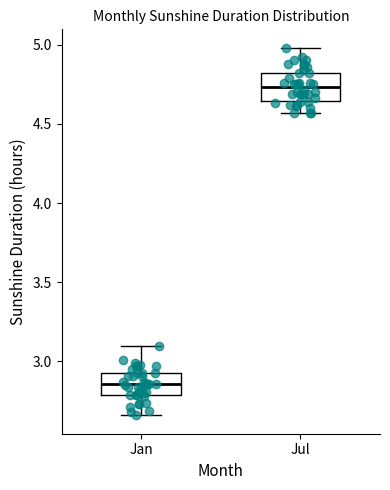

Reading left to right, transcribe this box plot: for each box, give where its median line is, the range the box spans, and where its two whiskers end, as read against the y-axis. The values are not printed on the chart, so give them approximately, as read against the axis.

Jan: median 2.85, box 2.80 to 2.95, whiskers 2.65 to 3.10
Jul: median 4.75, box 4.65 to 4.80, whiskers 4.55 to 5.00